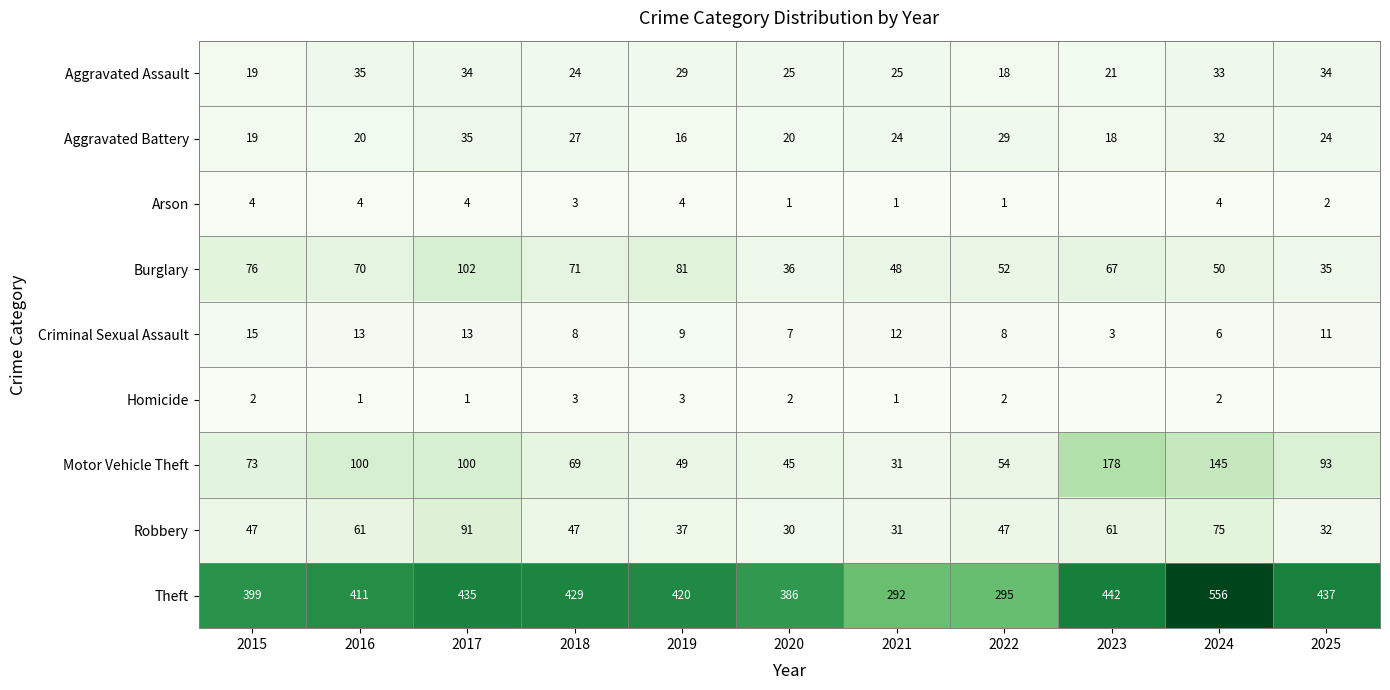

How many values in the Aggravated Assault series are below 25?

4